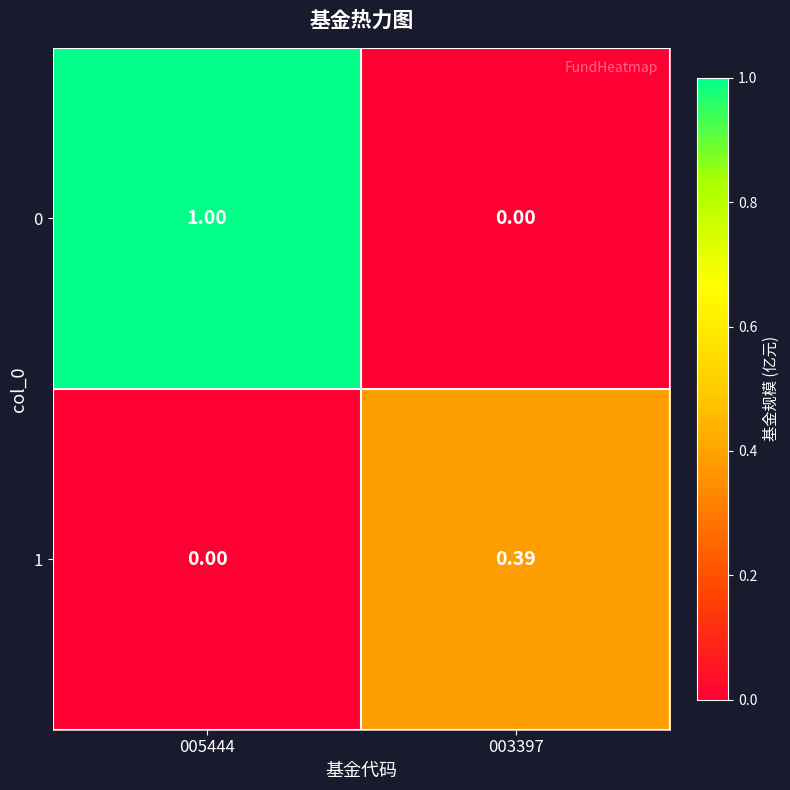

Is the value of 1 at 003397 greater than the value of 0 at 005444?

No